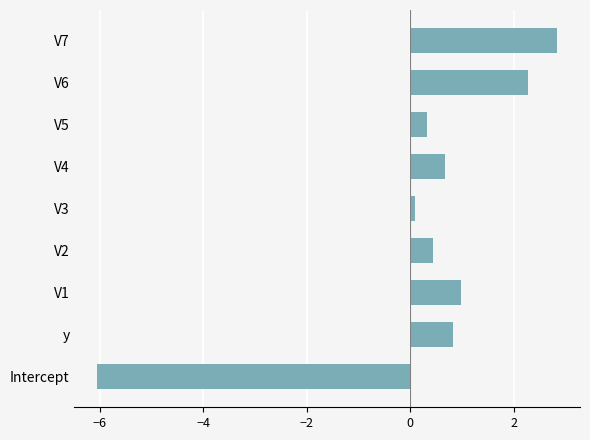

Where is the data nearest to the value -1?

V3